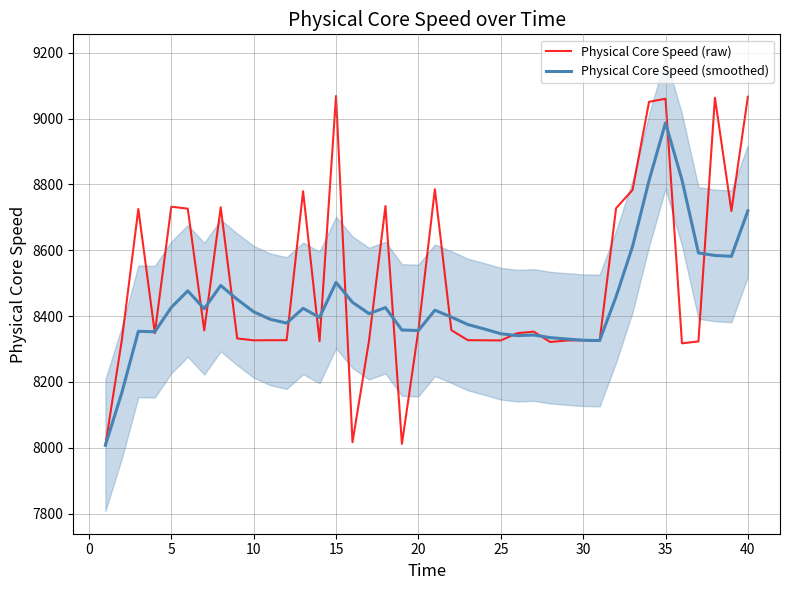

Reading right to left, what are all the values shown in this chart?

Physical Core Speed (raw): 9066.6	8719.4	9063.5	8323.1	8317.5	9060.6	9051.0	8783.4	8727.9	8324.5	8326.7	8326.0	8321.4	8352.9	8348.1	8326.2	8326.6	8326.9	8357.5	8785.5	8357.1	8011.9	8734.5	8324.5	8017.1	9068.7	8323.9	8779.5	8326.9	8326.9	8326.5	8332.2	8730.6	8356.7	8726.5	8732.4	8348.5	8725.5	8328.2	8007.9
Physical Core Speed (smoothed): 8719.8	8581.8	8584.4	8592.0	8813.9	8987.2	8812.0	8611.9	8459.3	8325.9	8326.9	8330.5	8334.8	8342.7	8340.7	8346.6	8361.0	8374.6	8397.3	8418.0	8356.4	8357.8	8425.9	8407.7	8442.0	8502.3	8396.1	8423.6	8378.9	8390.5	8413.2	8451.0	8493.1	8422.5	8476.7	8426.5	8352.5	8353.9	8168.0	8007.9